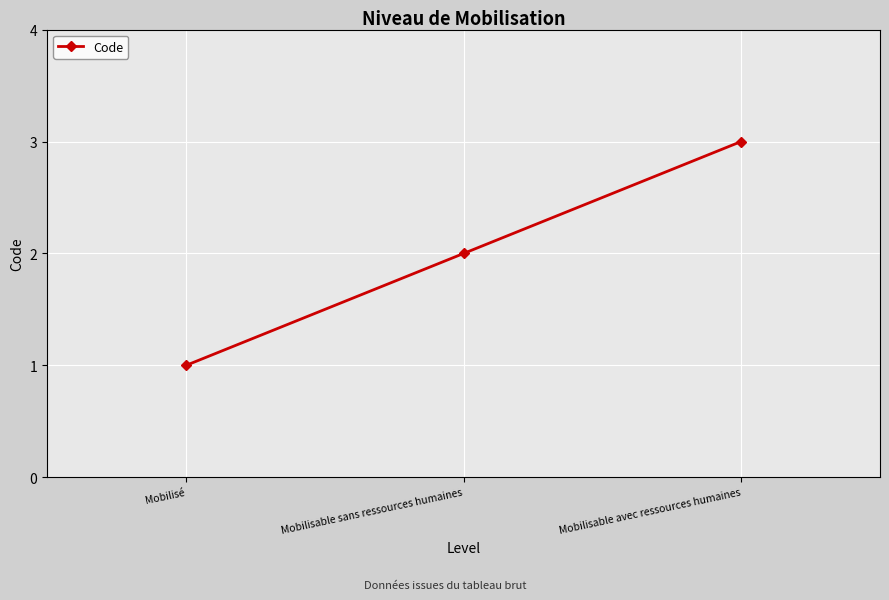

What is the label of the 1st point from the right?

Mobilisable avec ressources humaines